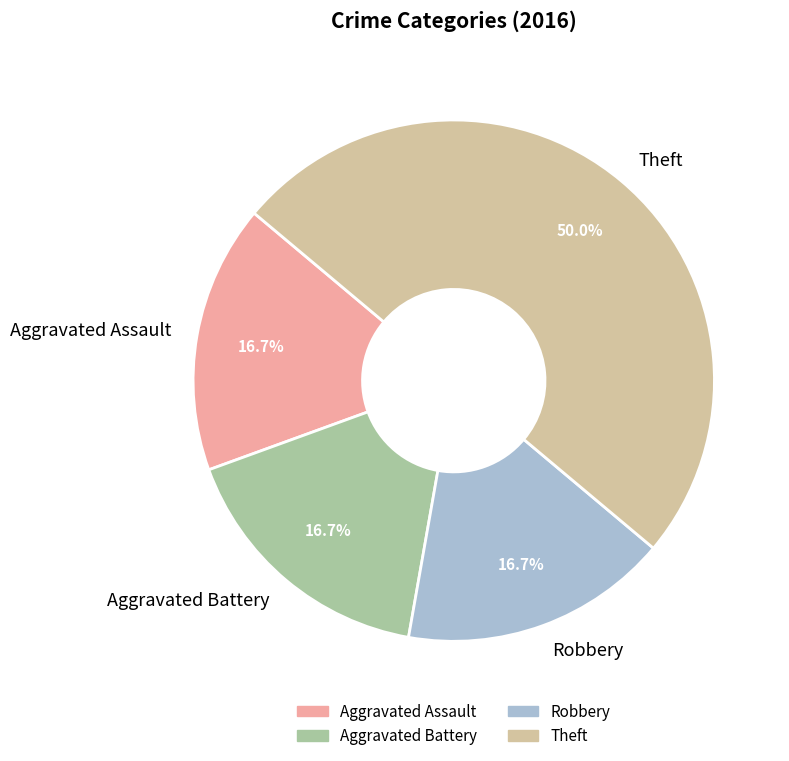

Which slice is the largest?

Theft